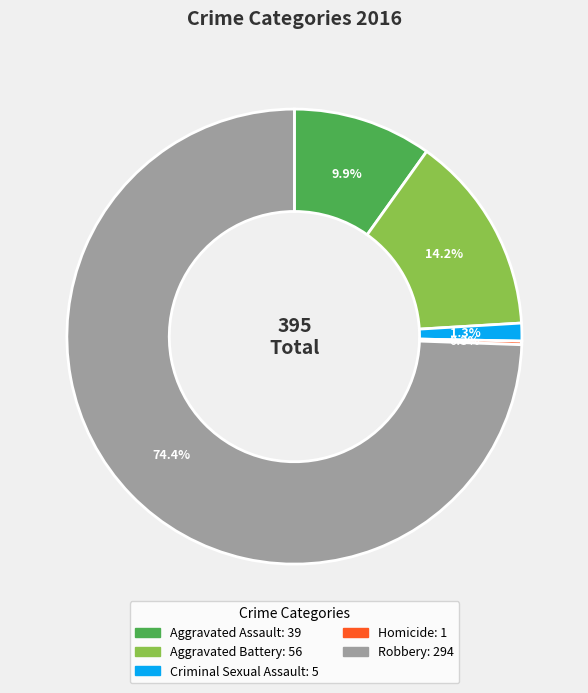

What percentage is NOT represented by Aggravated Battery?

85.8%